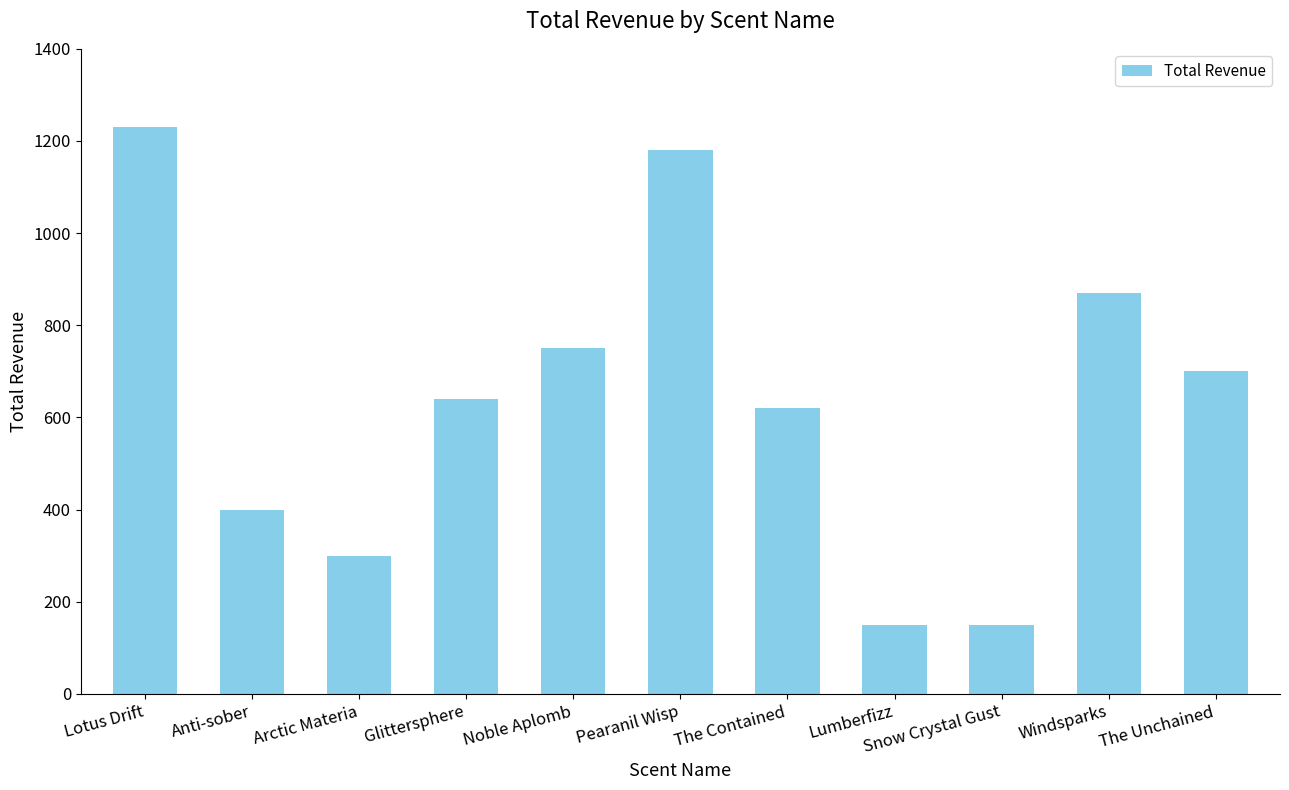

Read the value at Noble Aplomb, to the nearest 50.

750